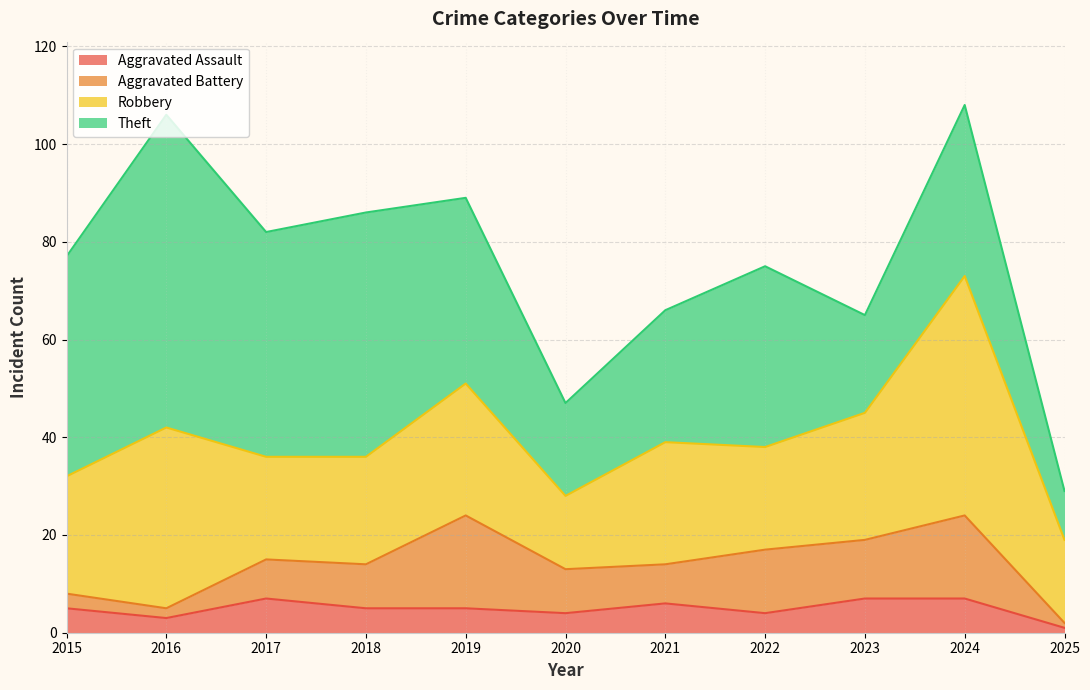

The value of Aggravated Assault at 2019 is 2. True or false?

False